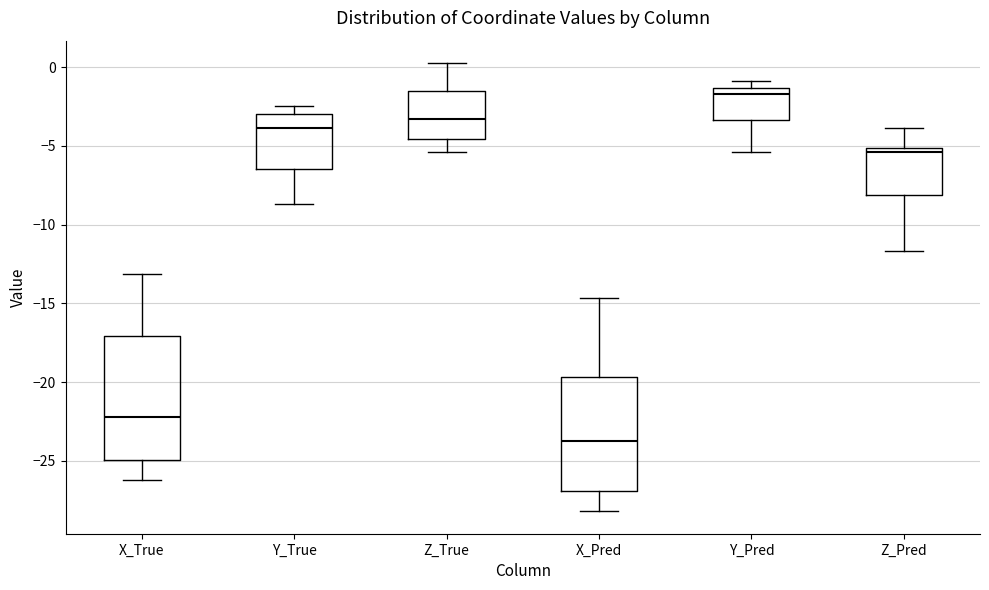

Which box has the lowest median line?

X_Pred